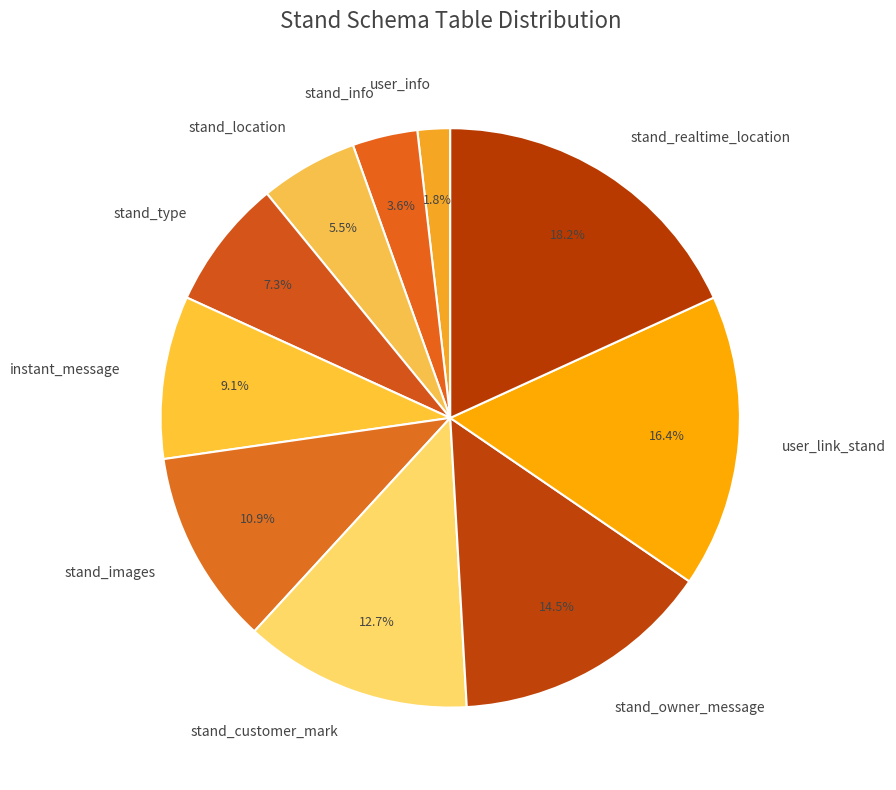

To the nearest percent, what portion does stand_images represent?

11%